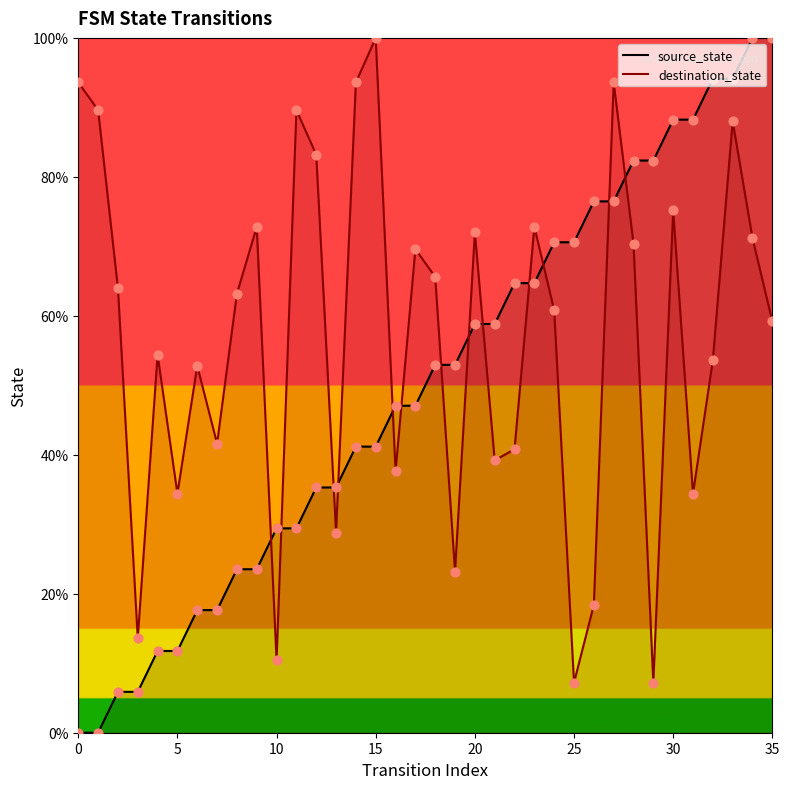

What are all the series names shown in the legend?

source_state, destination_state